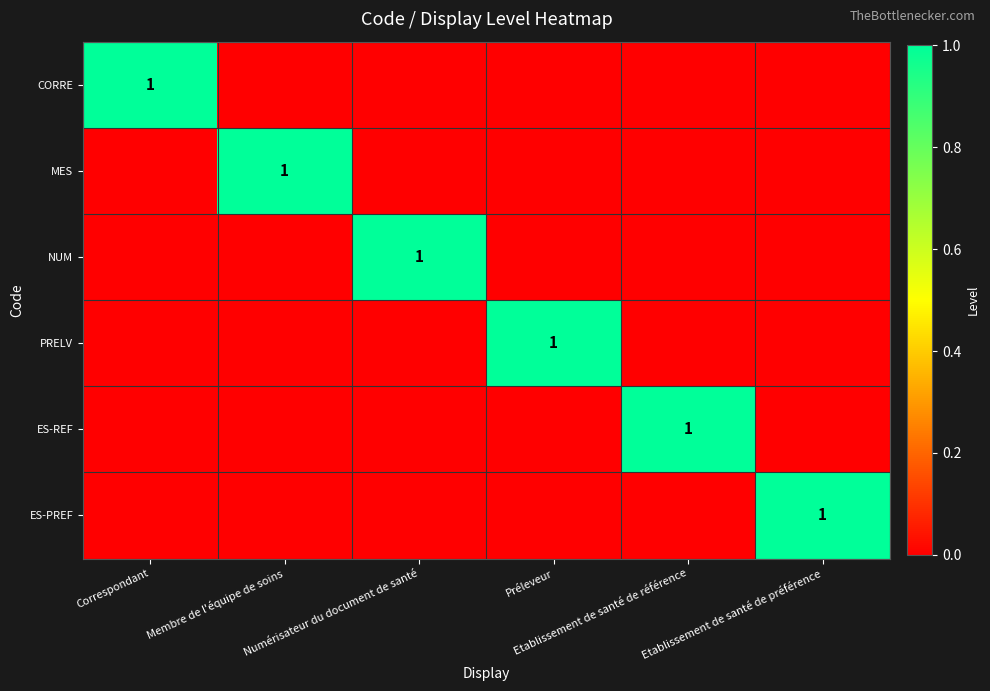

How many distinct data groups are displayed?

6